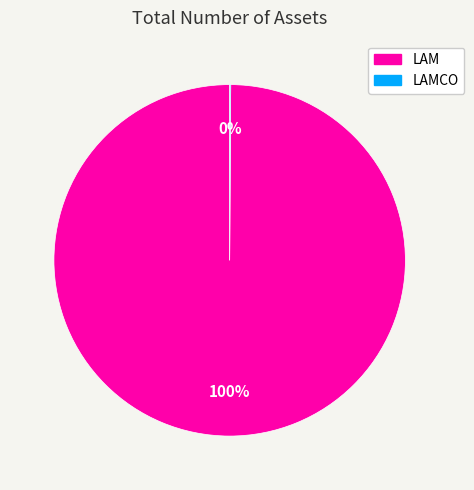

To the nearest percent, what is the difference between the largest and smallest slice percentages?

100%